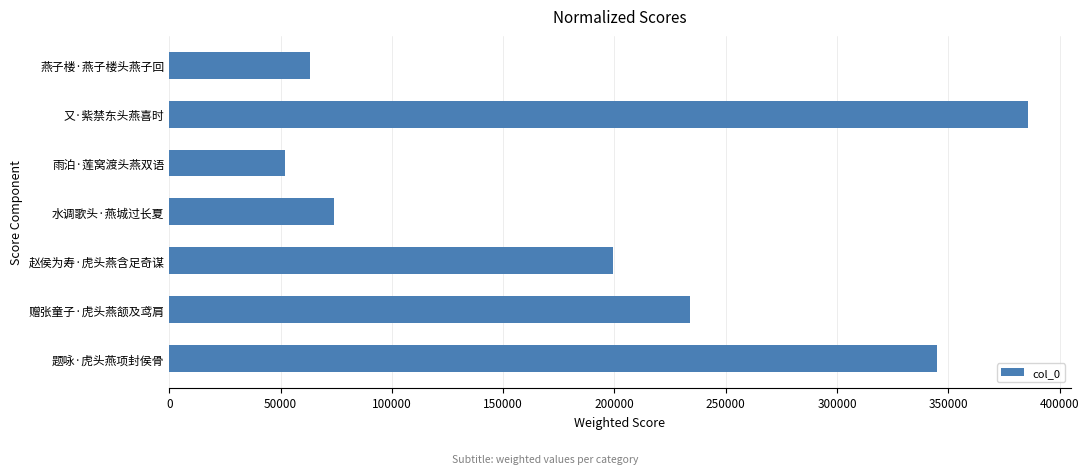

Does the chart contain any negative values?

No